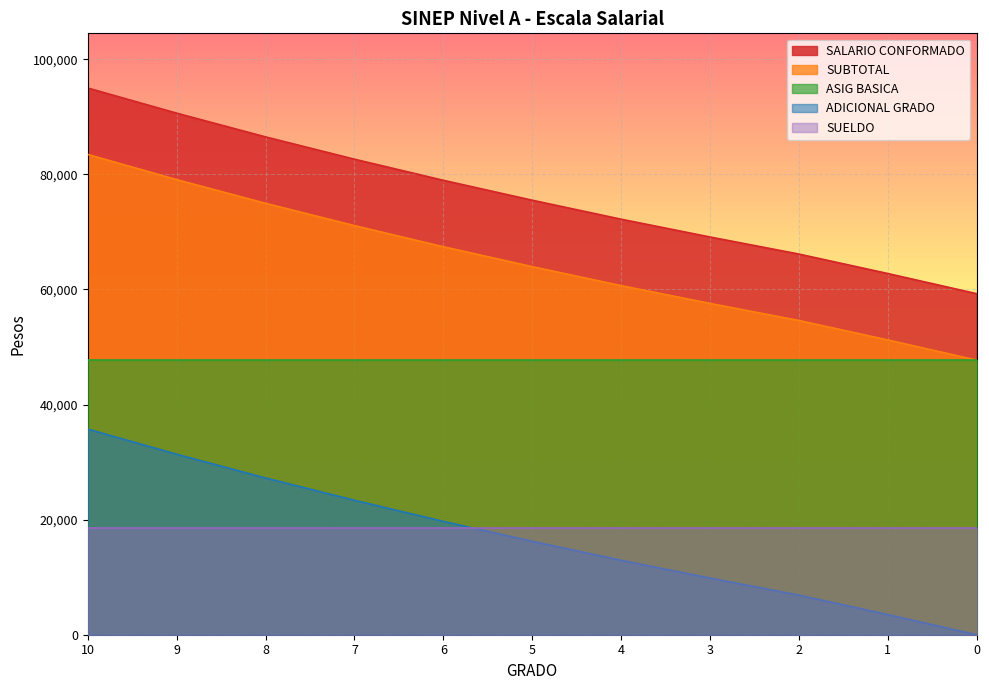

Which series has the largest range (max minus min)?

SALARIO CONFORMADO